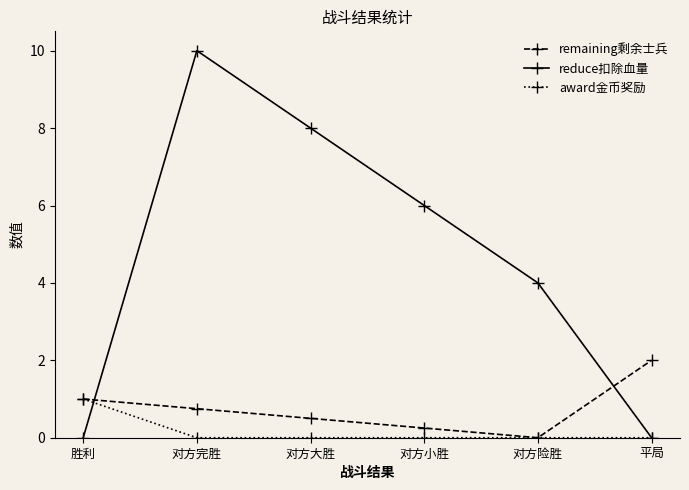

How many lines are shown in the chart?

3